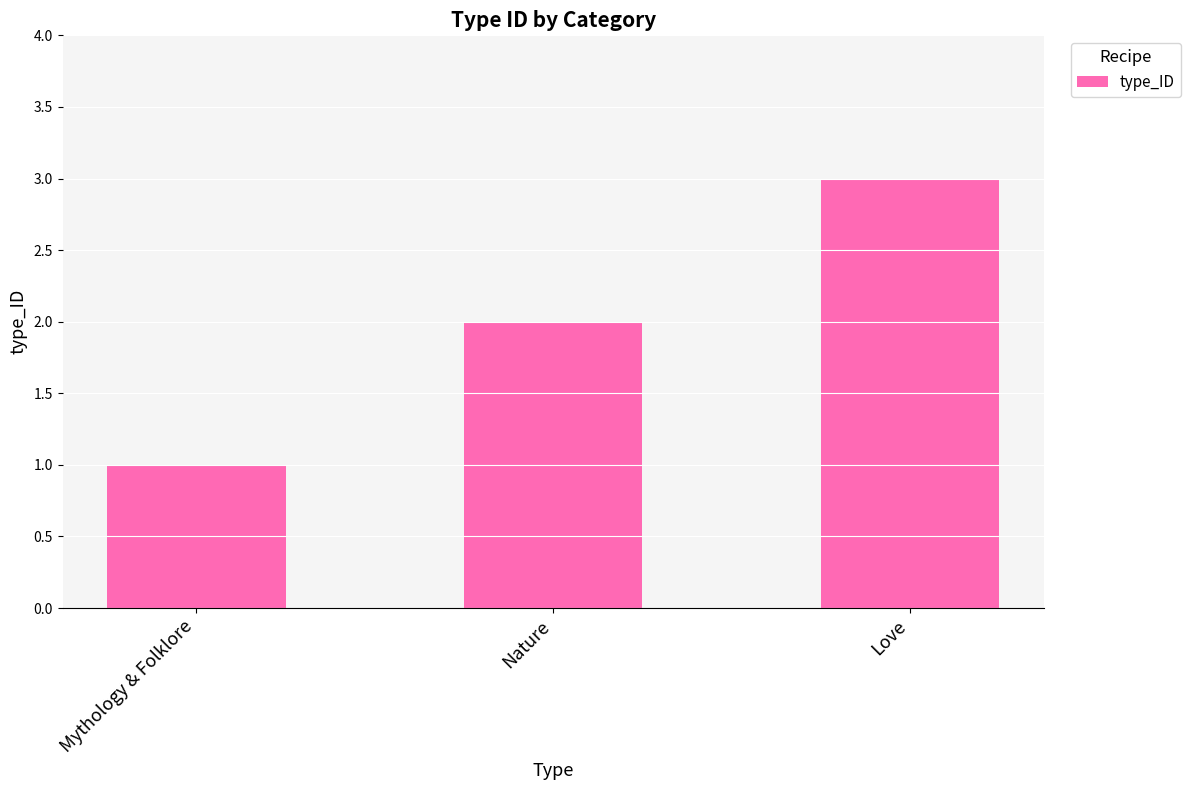

Reading left to right, what are all the values shown in this chart?

1	2	3